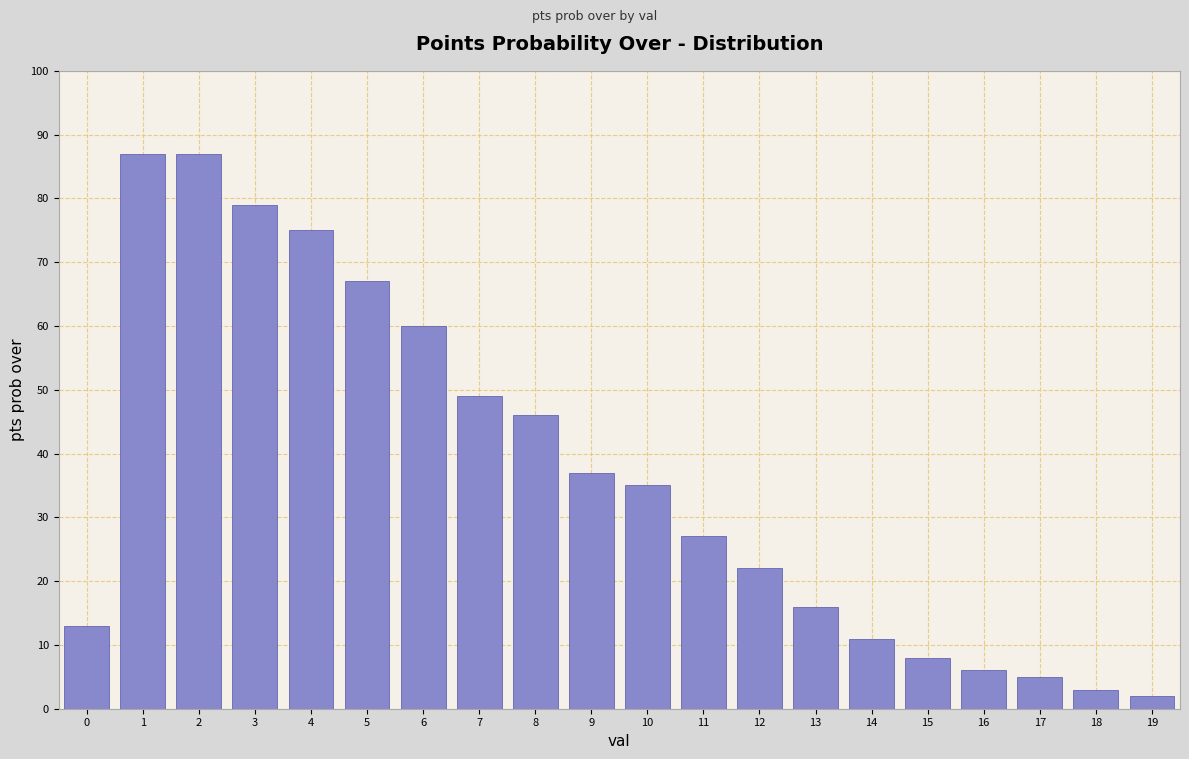

Reading left to right, transcribe all the data shown in this chart.

0=13	1=87	2=87	3=79	4=75	5=67	6=60	7=49	8=46	9=37	10=35	11=27	12=22	13=16	14=11	15=8	16=6	17=5	18=3	19=2